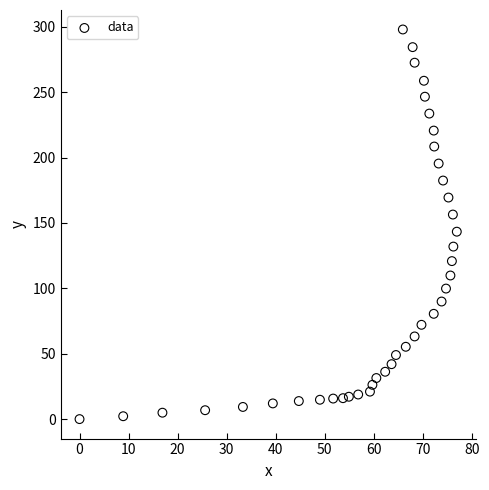

What is the range of Y values (max minus min)?

297.9